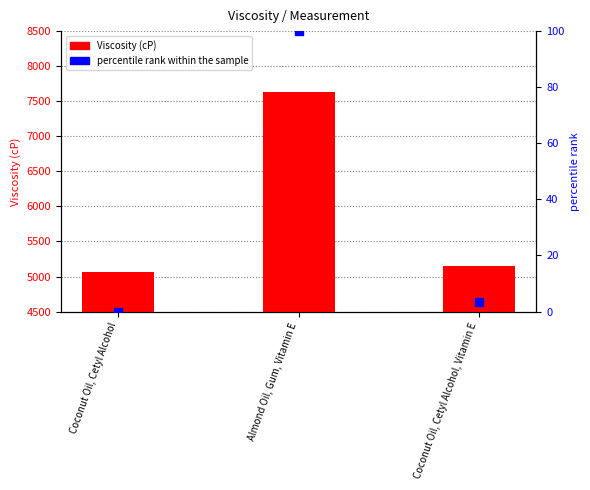

At which category is the sum across all series the highest?

Almond Oil, Gum, Vitamin E